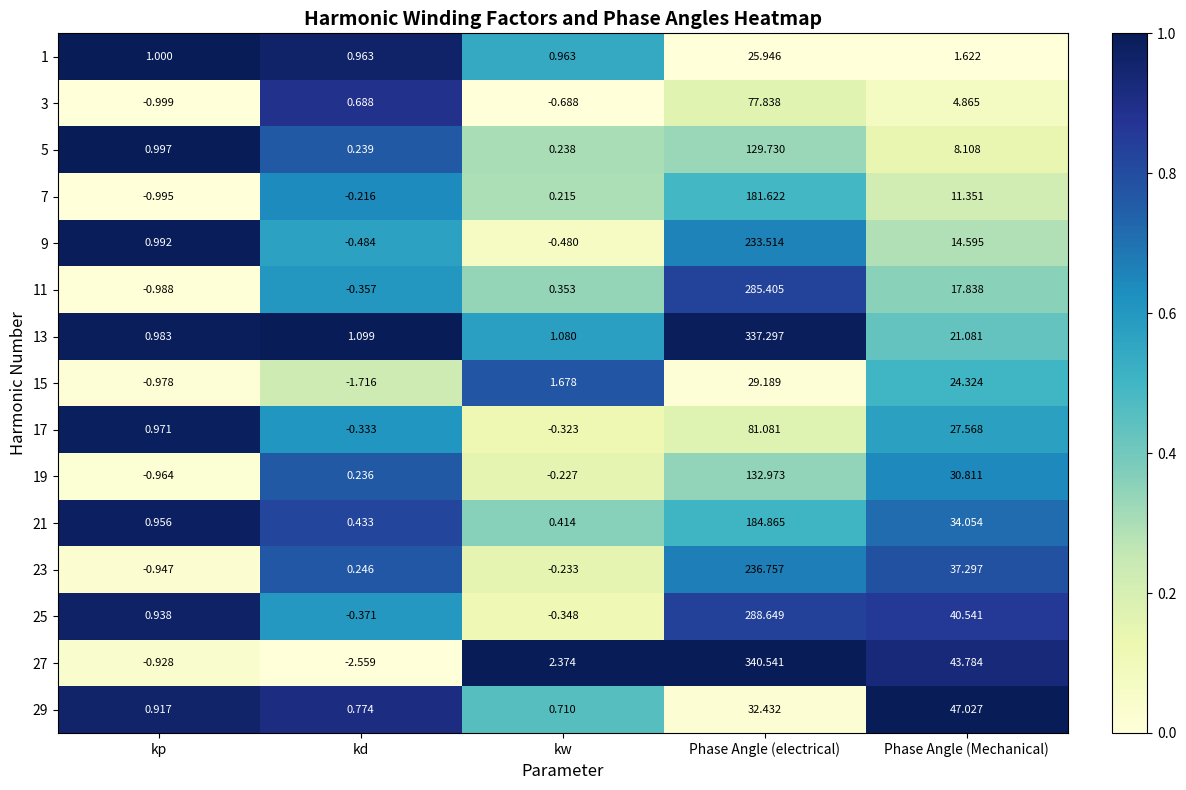

What is the spread (max minus min) of values at kw?

3.1